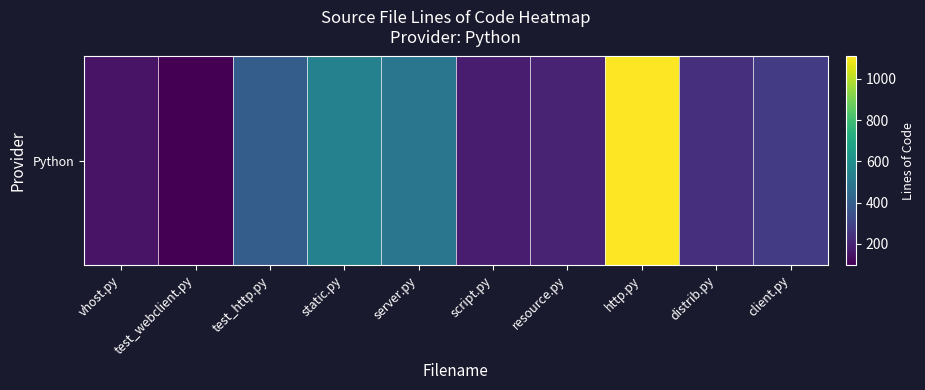

Between test_webclient.py and vhost.py, which is larger?

vhost.py